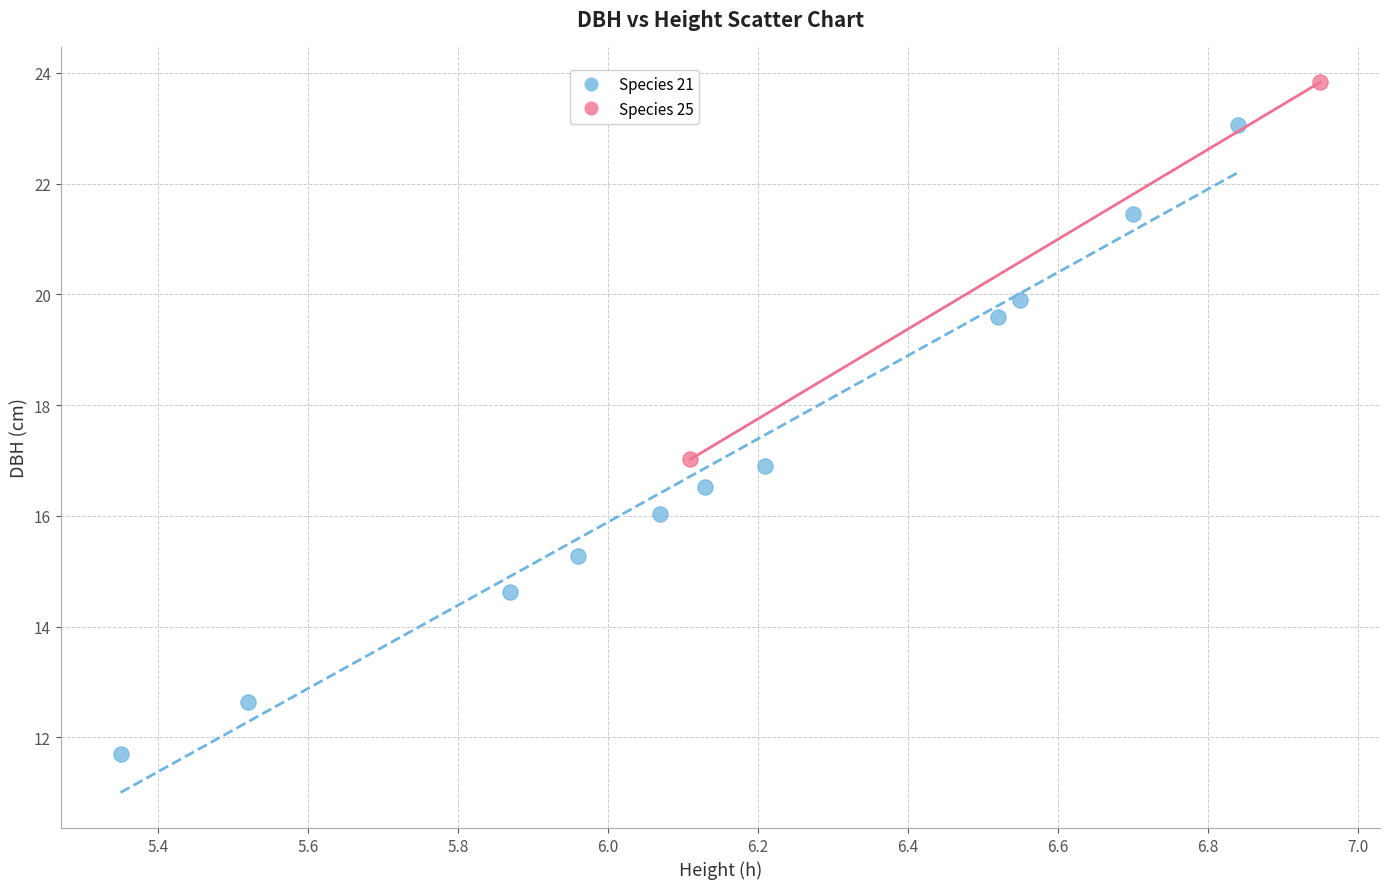

Which series contains the highest Y value?

Species 25